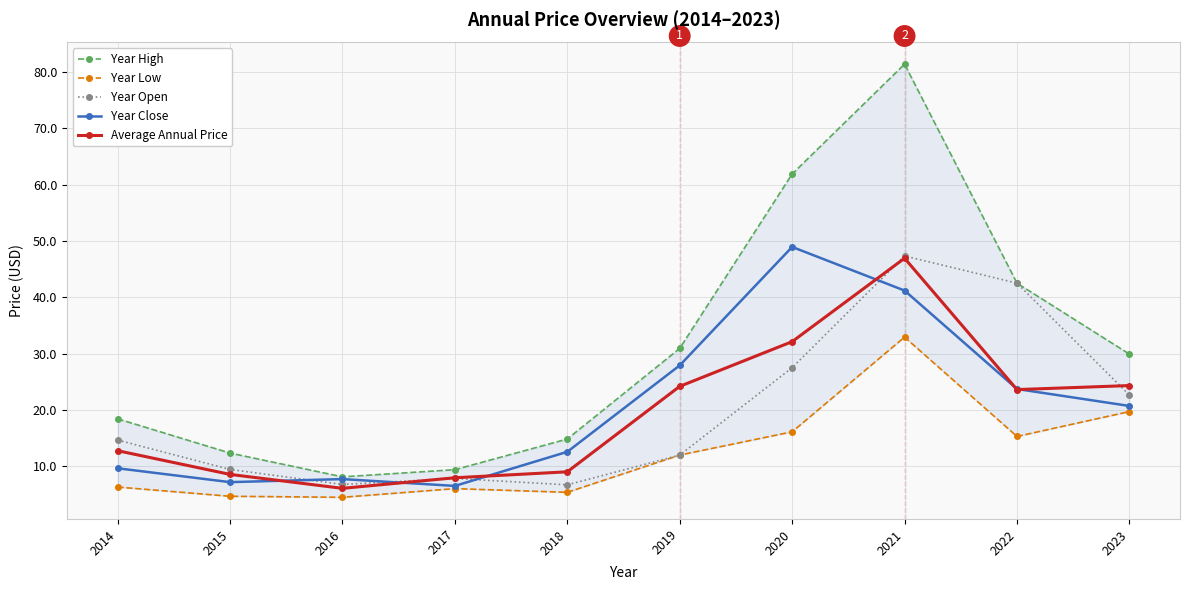

Between which two adjacent categories do Year Close and Year Open first intersect?

2015 and 2016